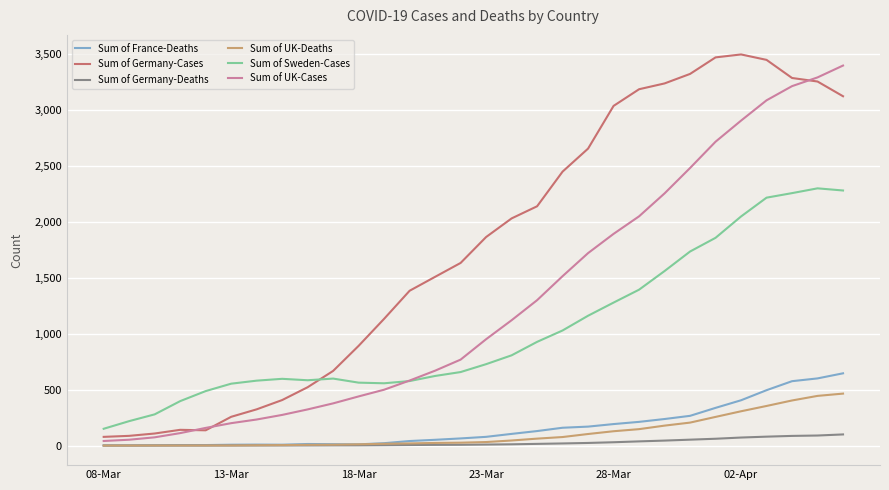

True or false: Sum of Sweden-Cases and Sum of Germany-Deaths intersect in this chart.

False